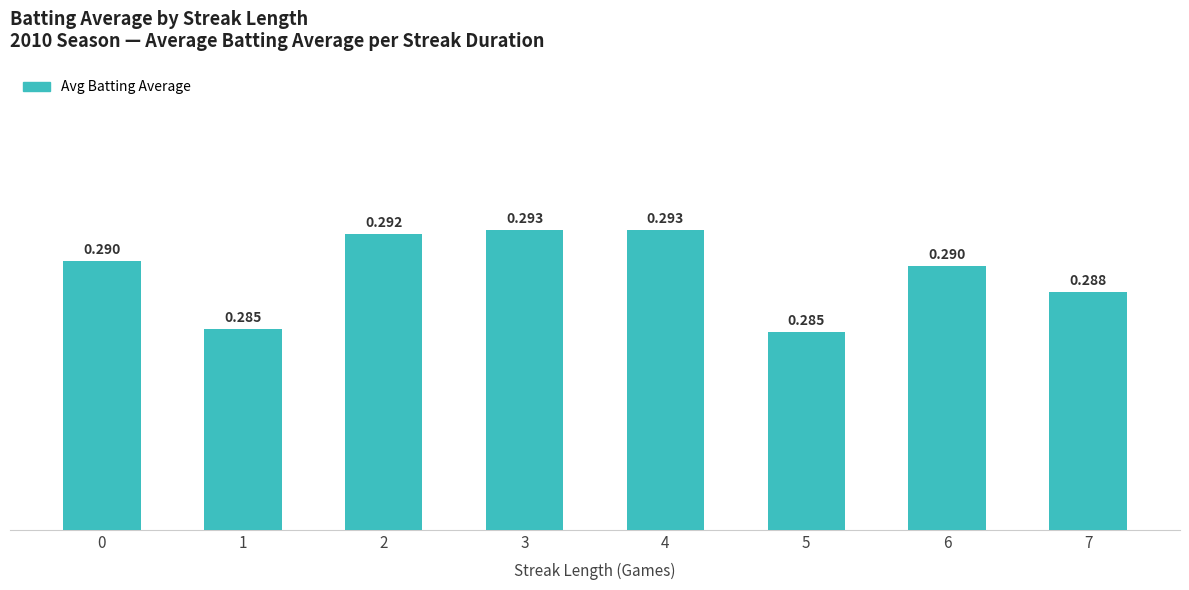

True or false: the data shows 0.1 at 4.

False